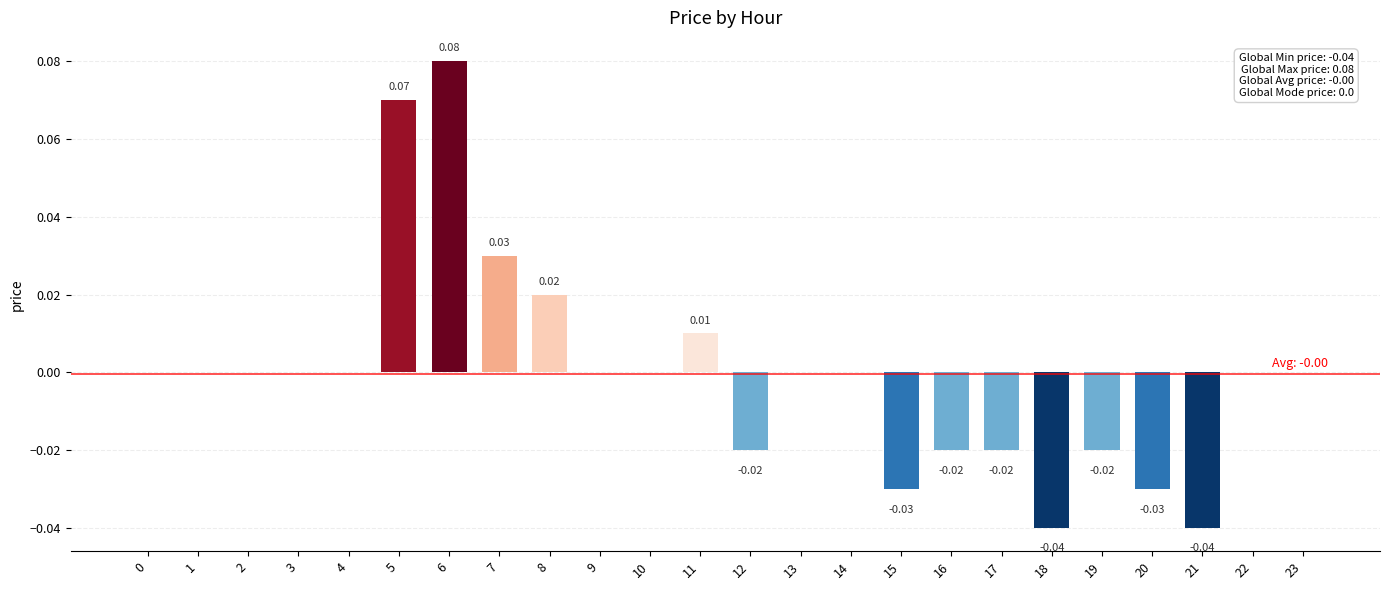

Reading left to right, what are all the values shown in this chart?

0=0.0	1=0.0	2=0.0	3=0.0	4=0.0	5=0.1	6=0.1	7=0.0	8=0.0	9=0.0	10=0.0	11=0.0	12=-0.0	13=0.0	14=0.0	15=-0.0	16=-0.0	17=-0.0	18=-0.0	19=-0.0	20=-0.0	21=-0.0	22=0.0	23=0.0